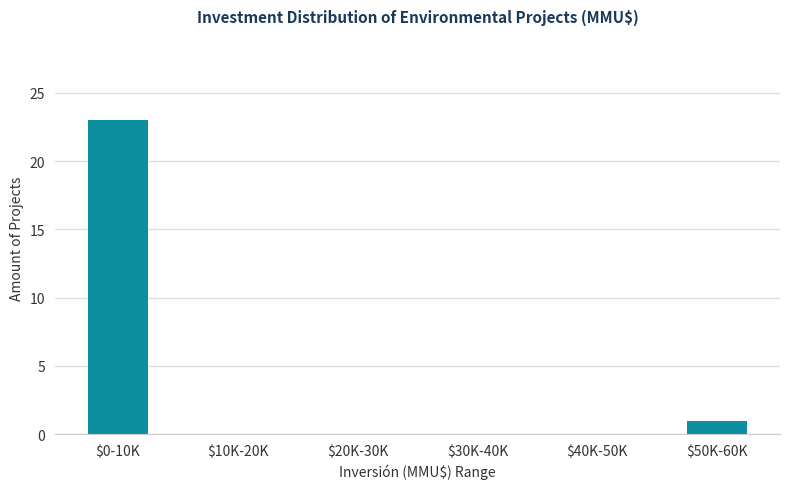

Is it true that the value at $20K-30K is 0?

True